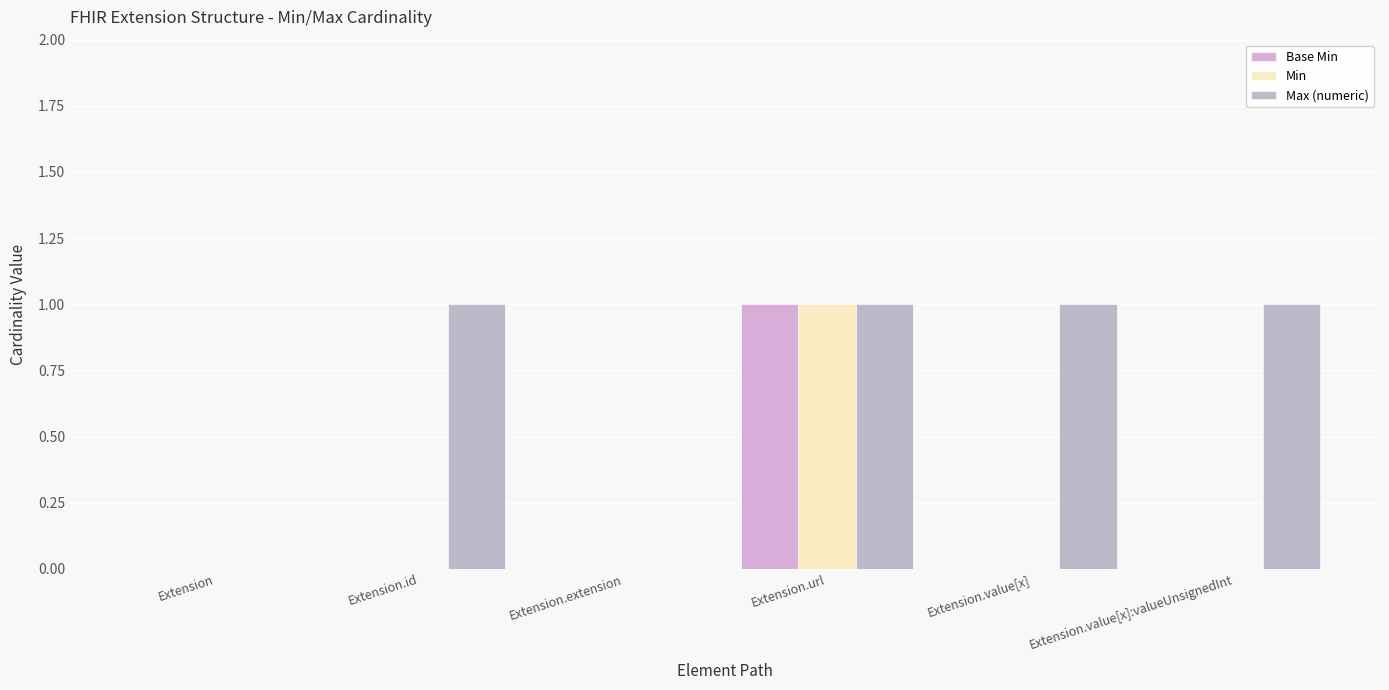

Between Extension and Extension.value[x], which series saw the biggest shift?

Max (numeric)